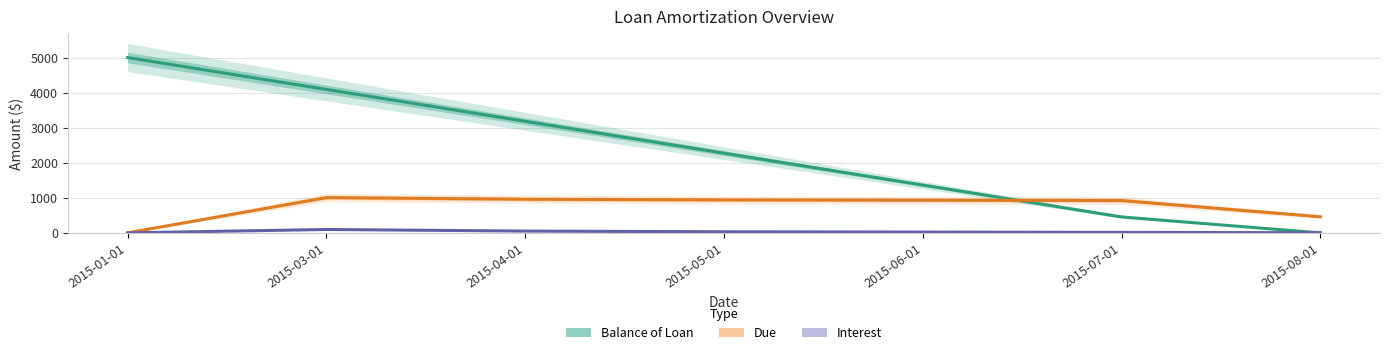

At which category is the sum across all series the highest?

2015-03-01